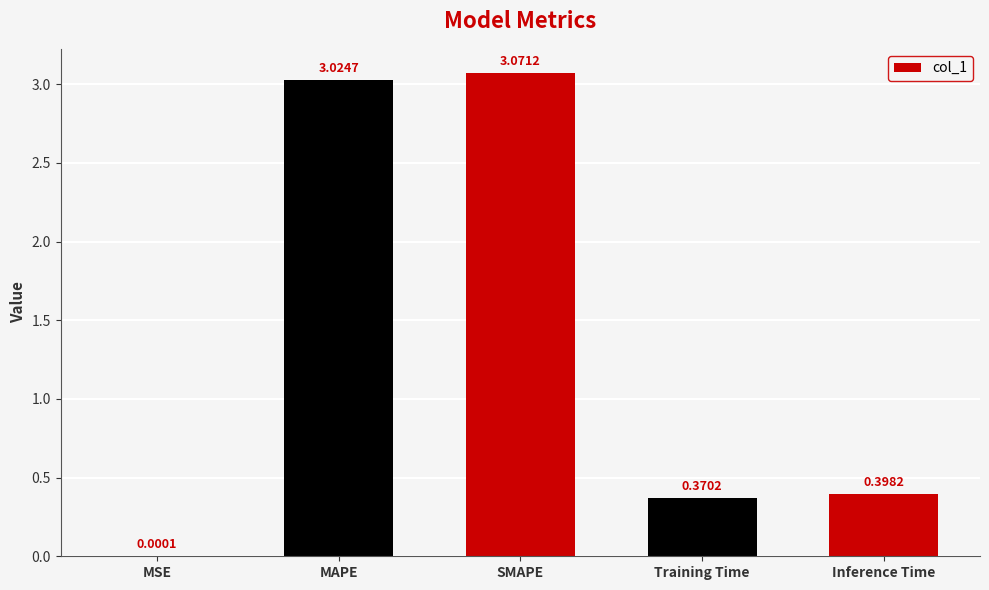

What is the sum of the values at Training Time and MAPE?

3.4